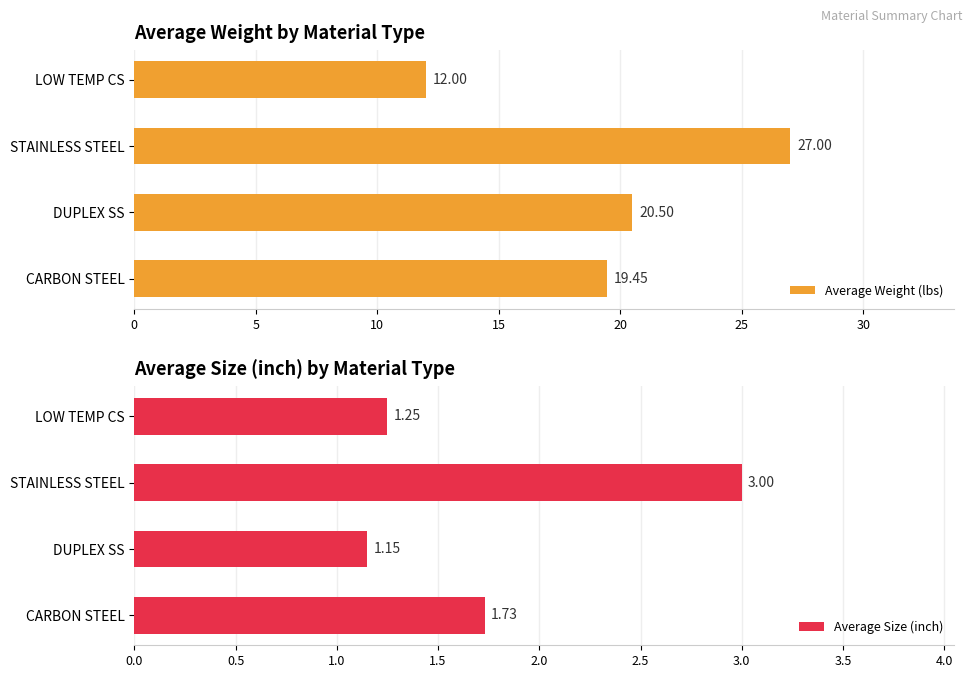

Are the bars grouped side by side (vs. stacked)?

Yes